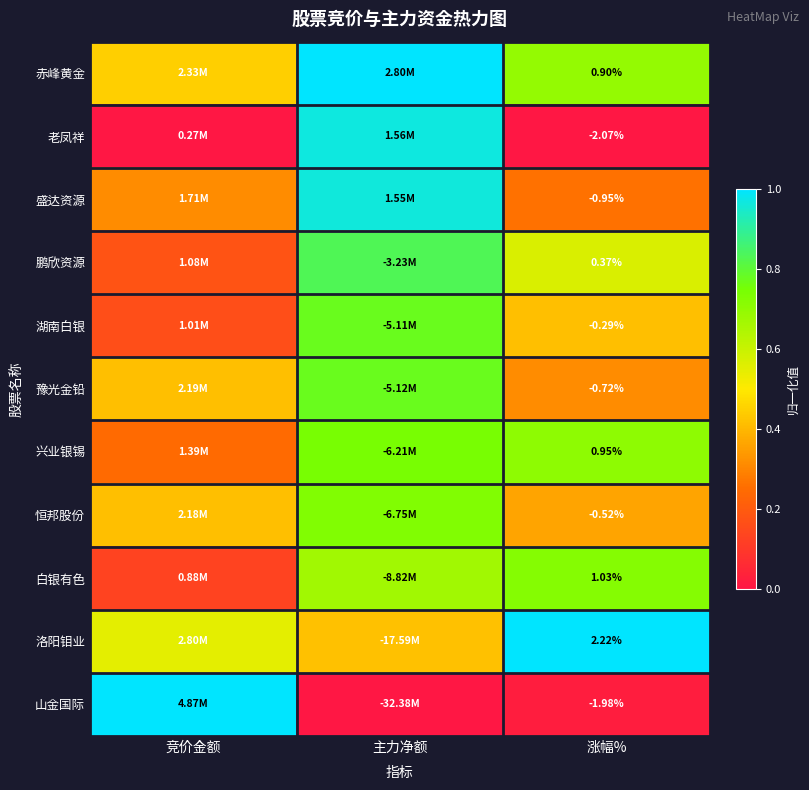

At 涨幅%, list the series in order from smallest to largest.

老凤祥, 山金国际, 盛达资源, 豫光金铅, 恒邦股份, 湖南白银, 鹏欣资源, 赤峰黄金, 兴业银锡, 白银有色, 洛阳钼业